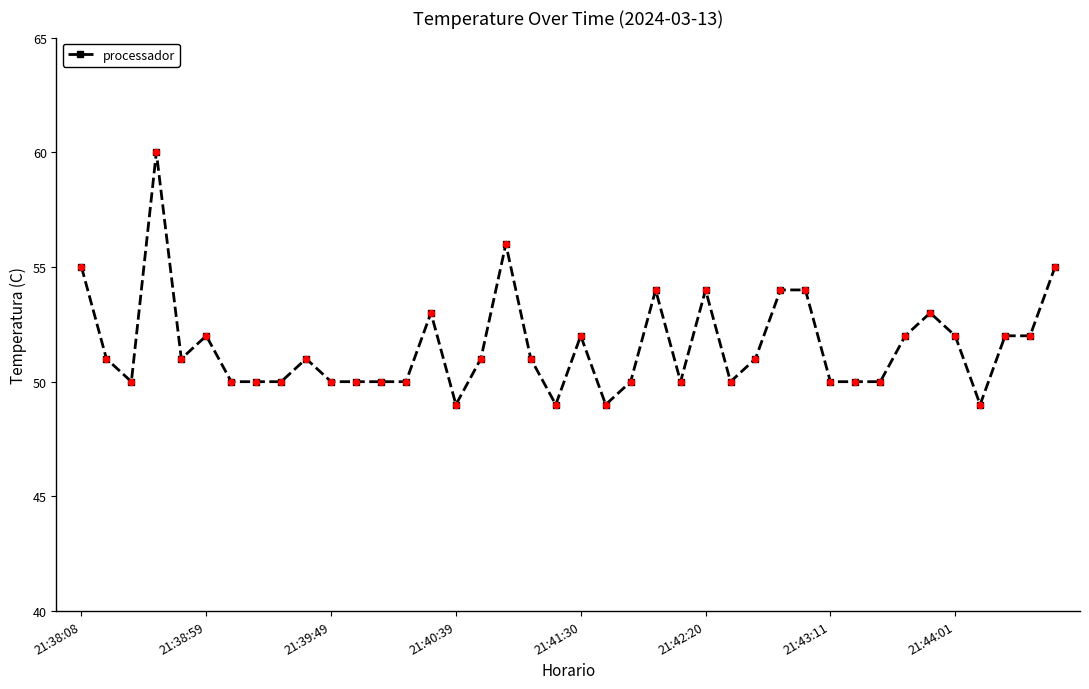

What is the maximum value shown in the chart?

60